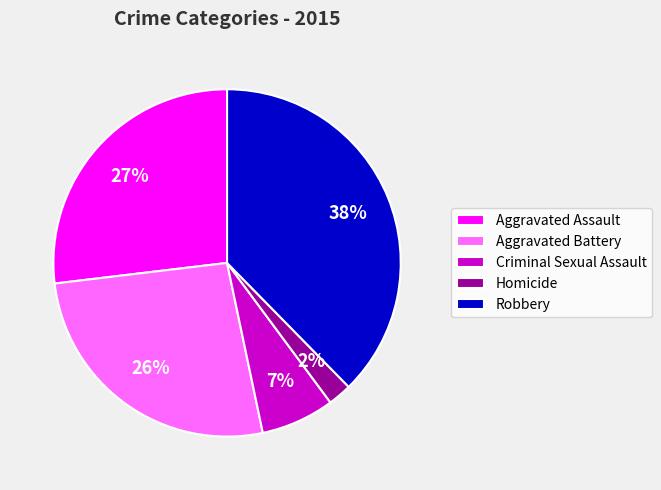

To the nearest percent, what portion does Criminal Sexual Assault represent?

7%